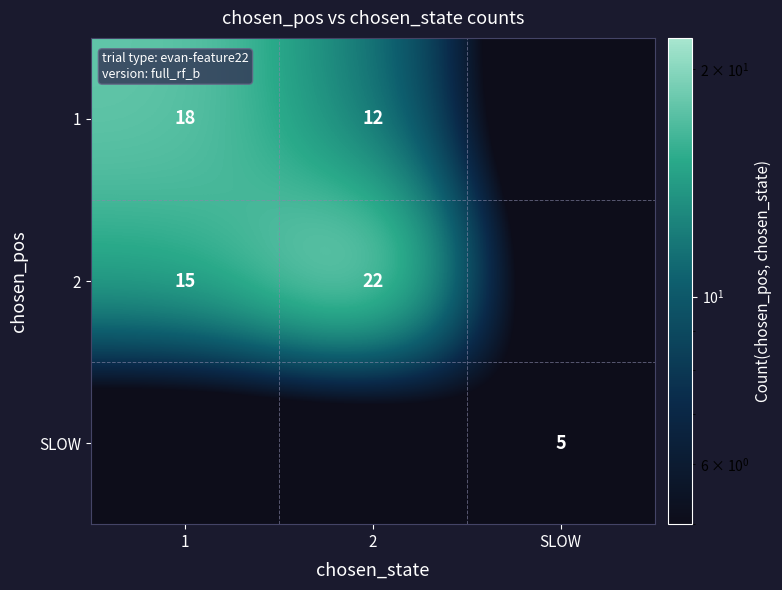

Is it true that 2 equals 22 at 2?

True